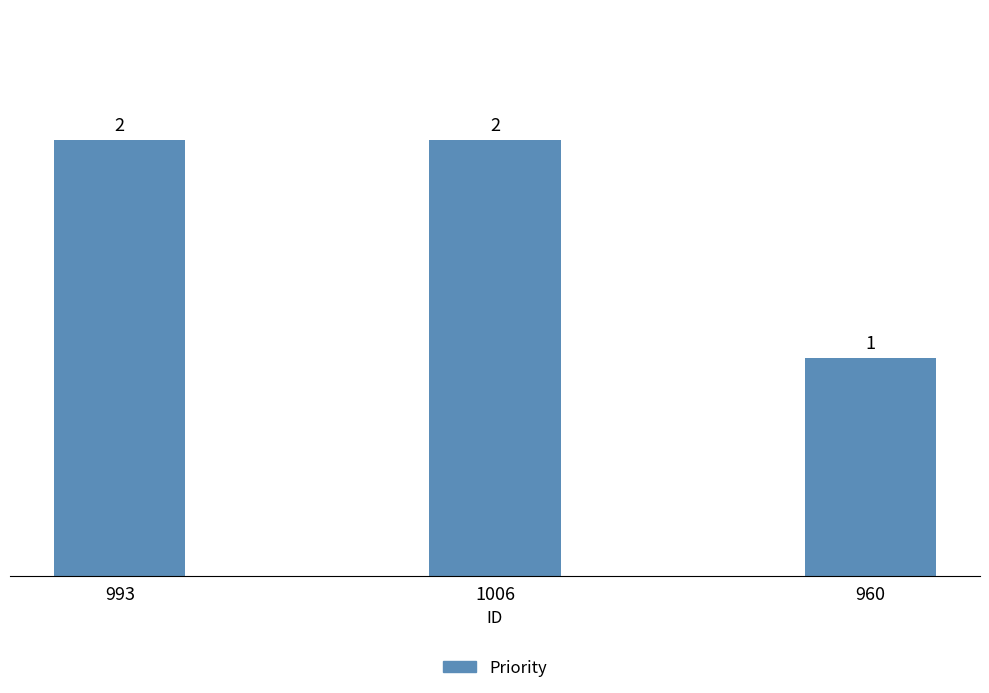

What is the greatest value displayed?

2